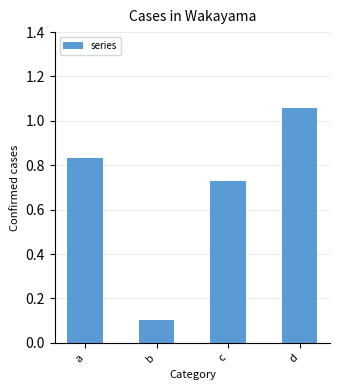

What is the value of the 2nd bar from the left?

0.1